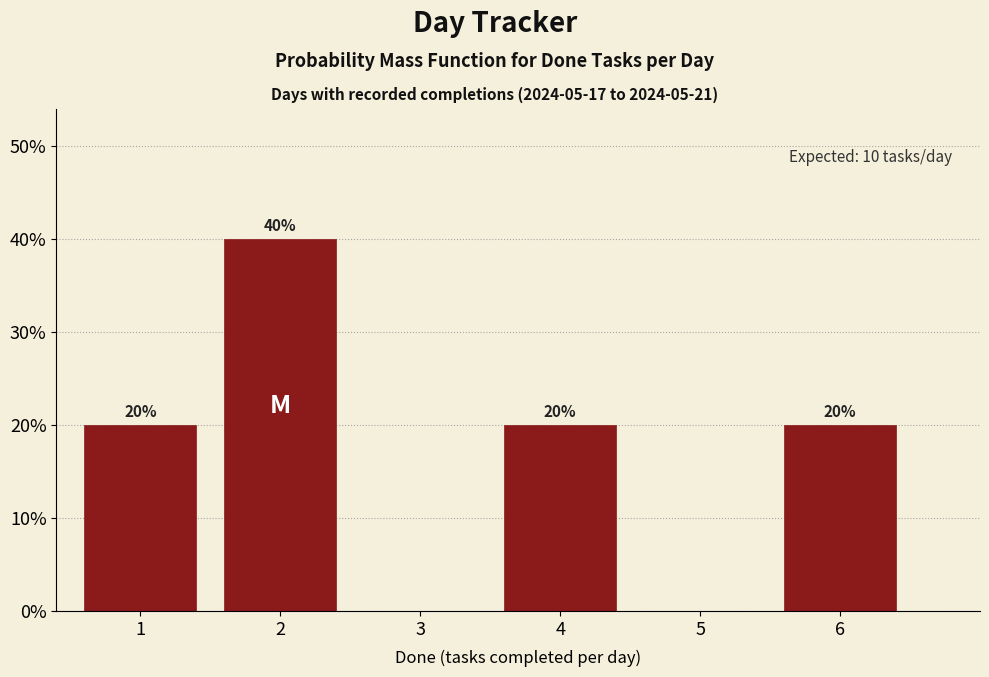

Are the bars horizontal?

No